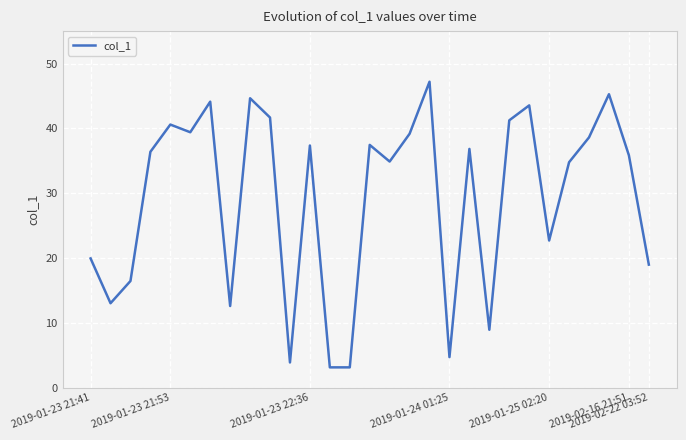

What is the smallest value displayed?

3.1